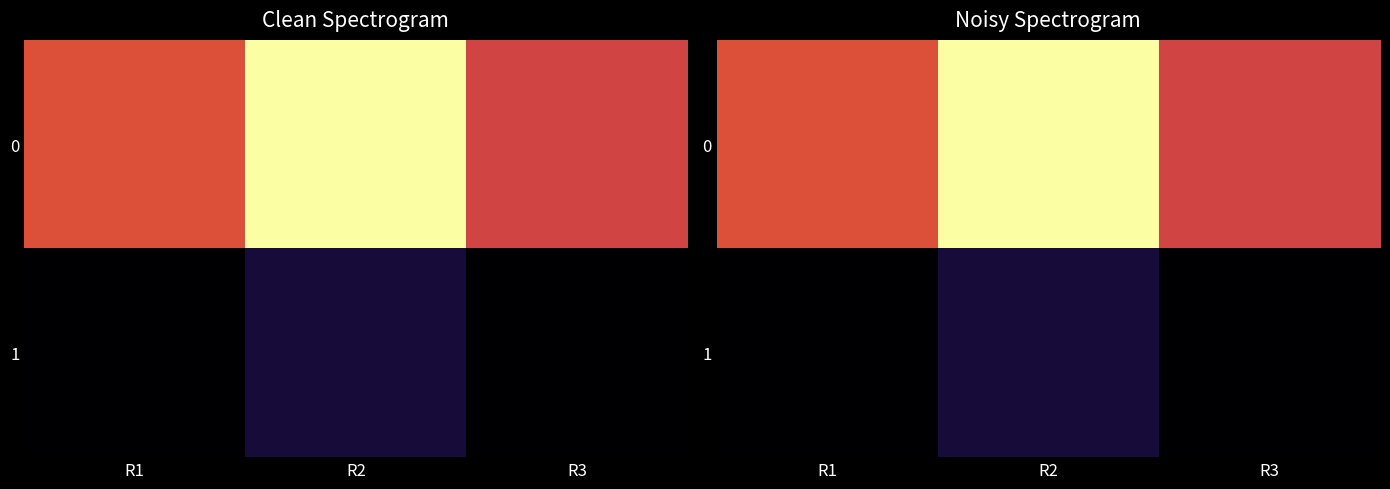

Is the value of 0 at R3 greater than the value of 1 at R1?

Yes